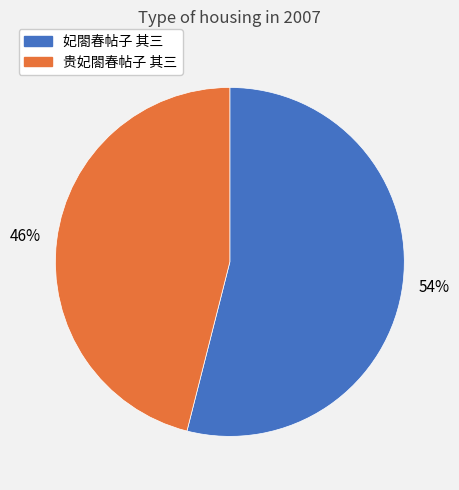

True or false: 贵妃閤春帖子 其三 accounts for 32% of the total.

False